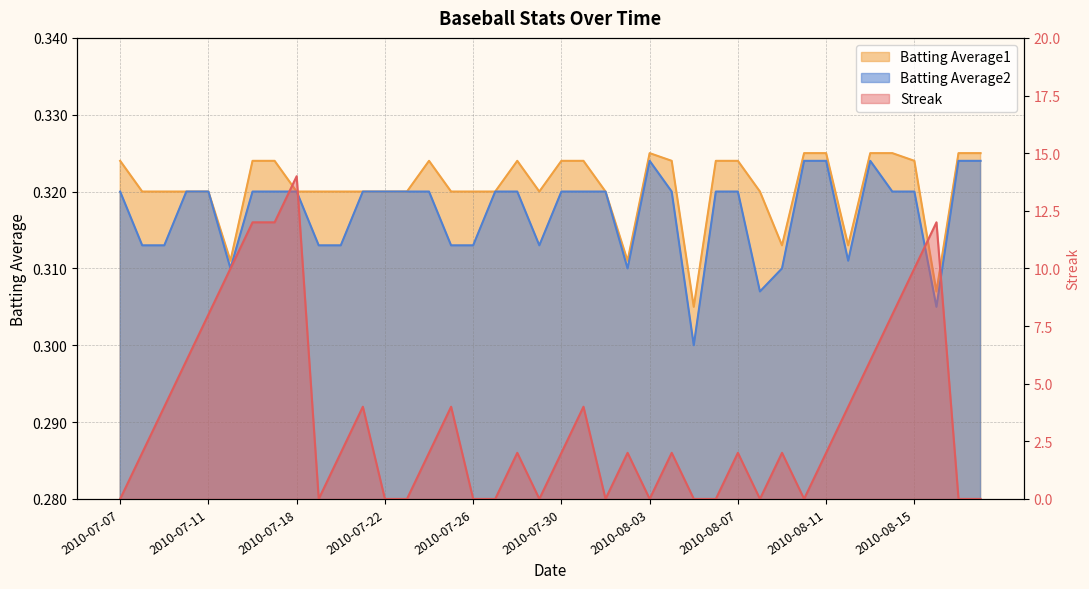

The value of Streak at 2010-08-16 is 20.8. True or false?

False